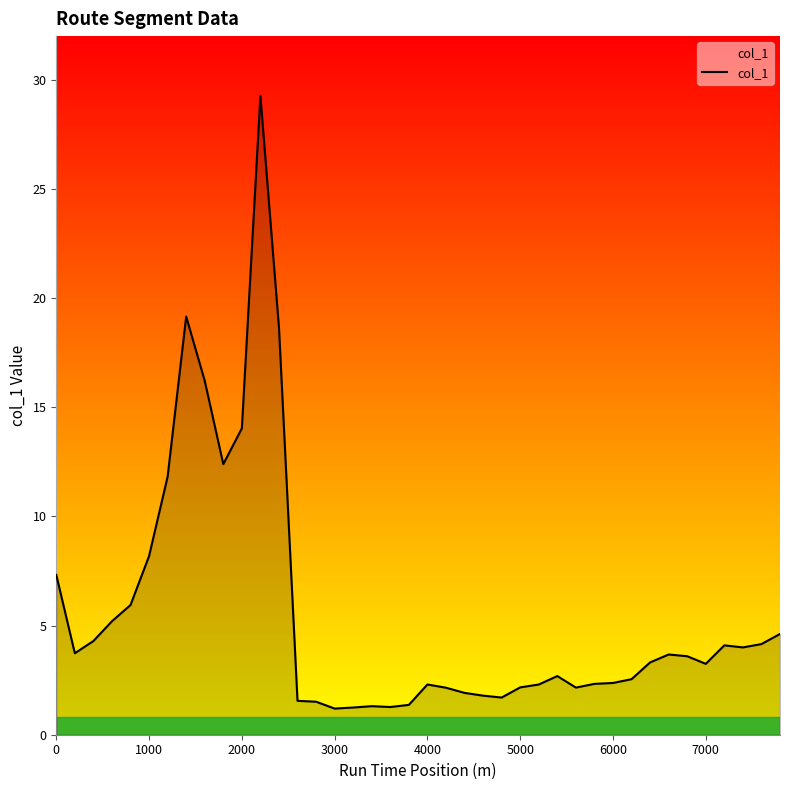

What is the minimum value shown in the chart?

1.2